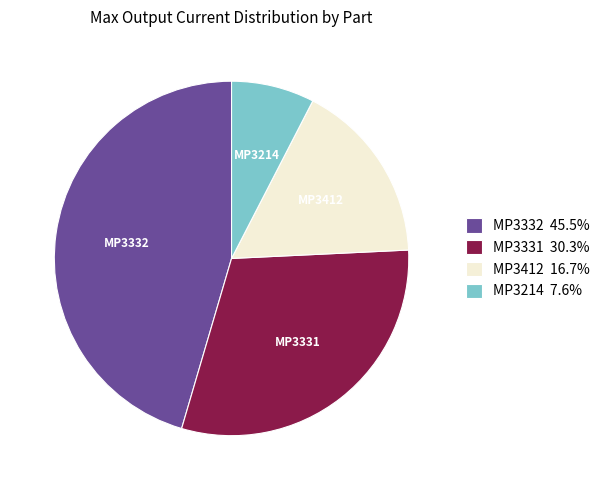

How many slices are in this pie chart?

4